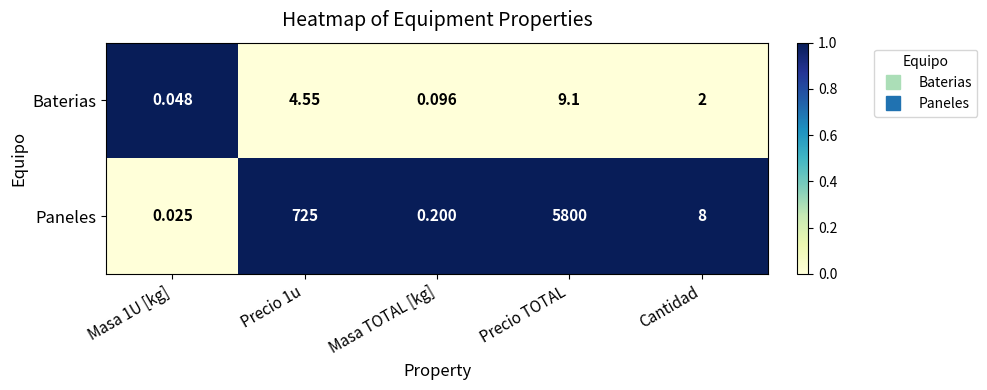

At which category does the chart reach its peak across all series?

Precio TOTAL